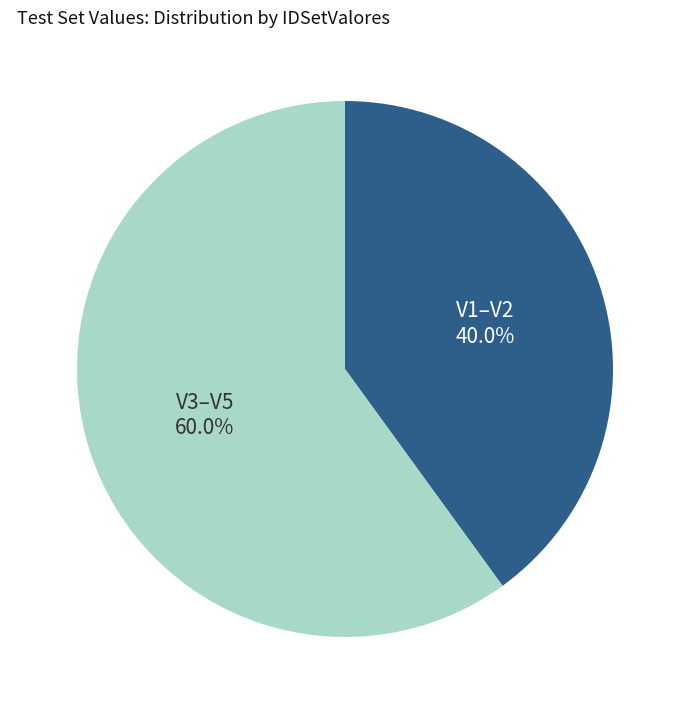

Does any single category account for the majority?

Yes